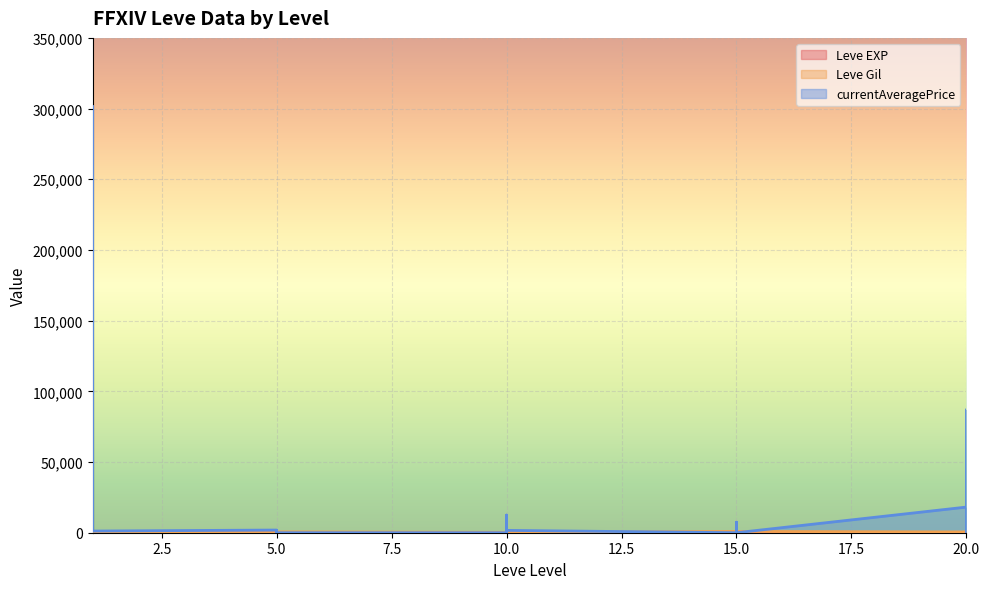

Which has a higher value, 5 or 20?

20